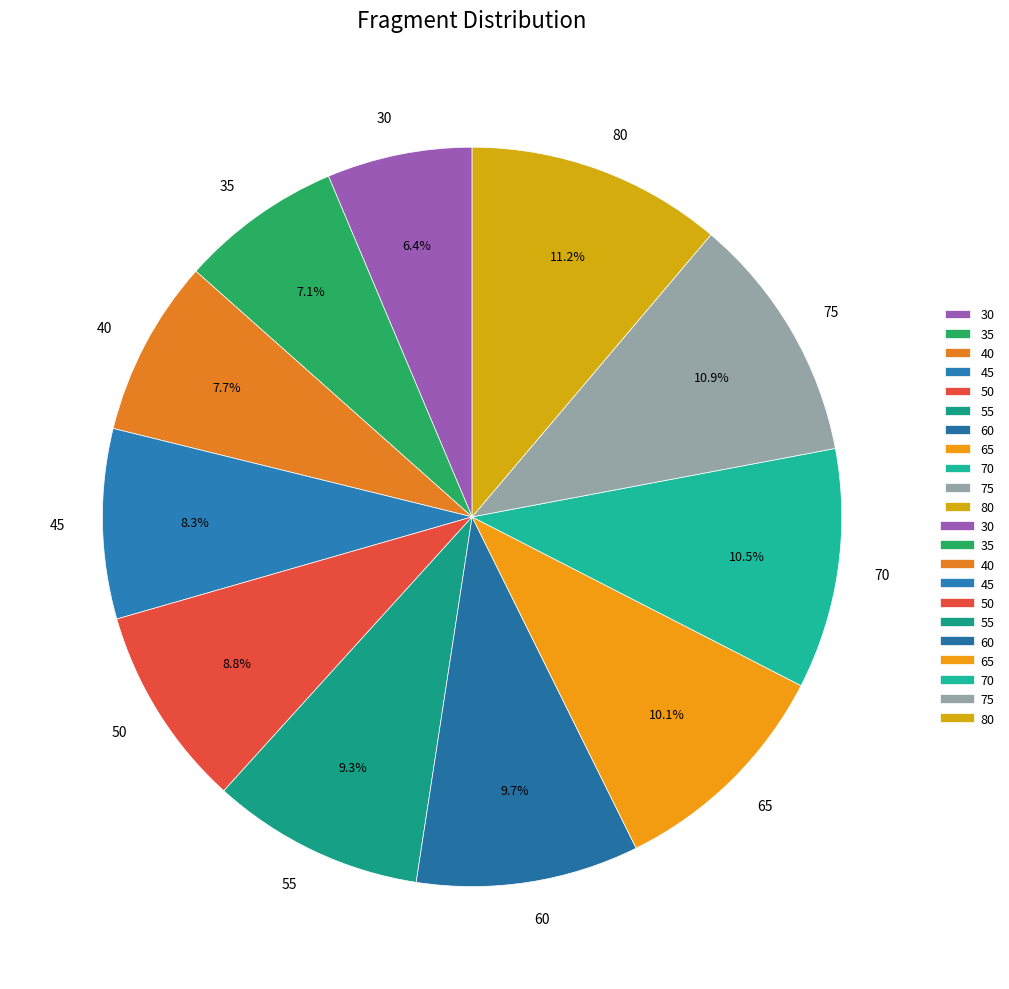

How many segments does this pie chart have?

11